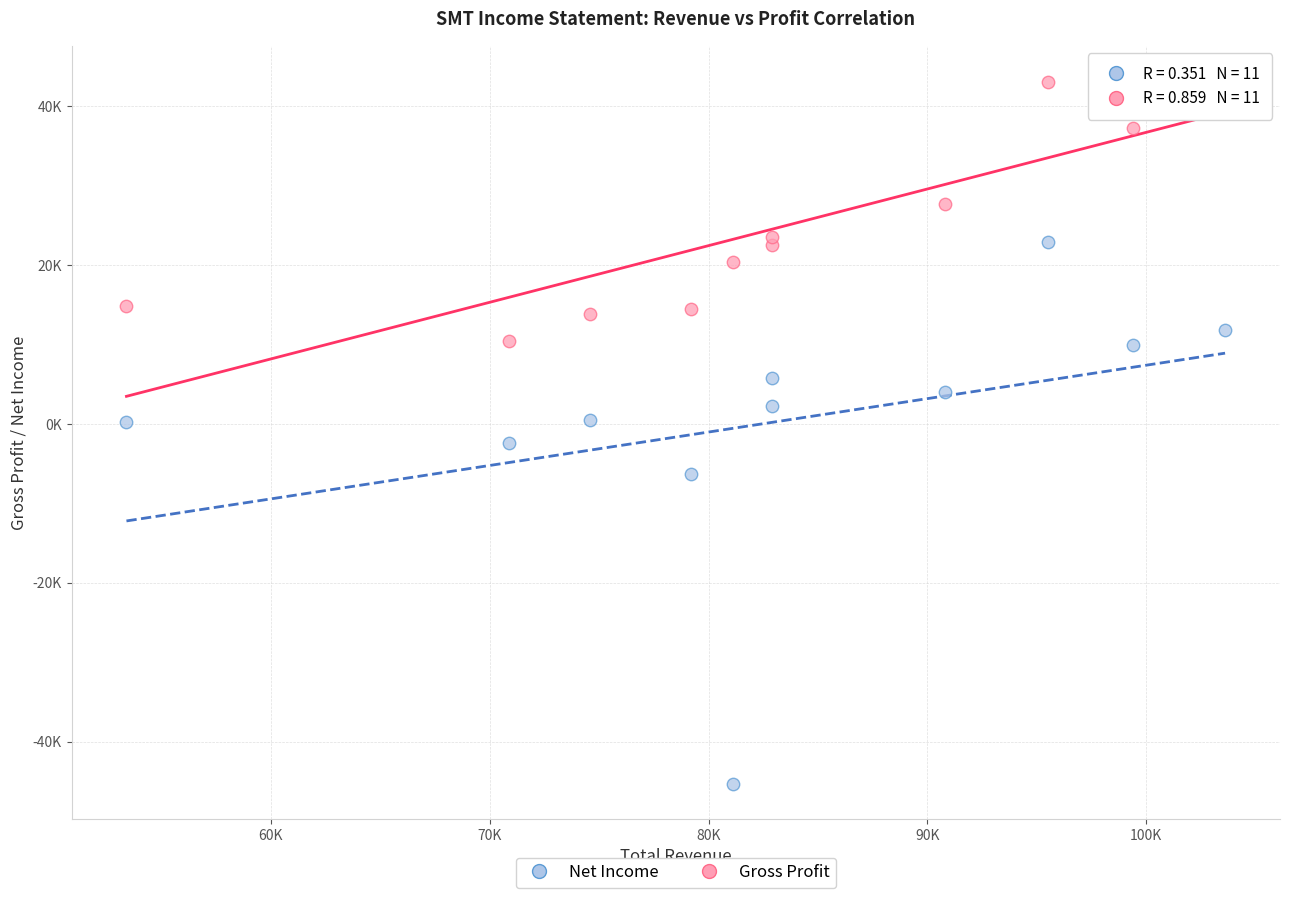

Which series has the largest Y range (max minus min)?

Net Income